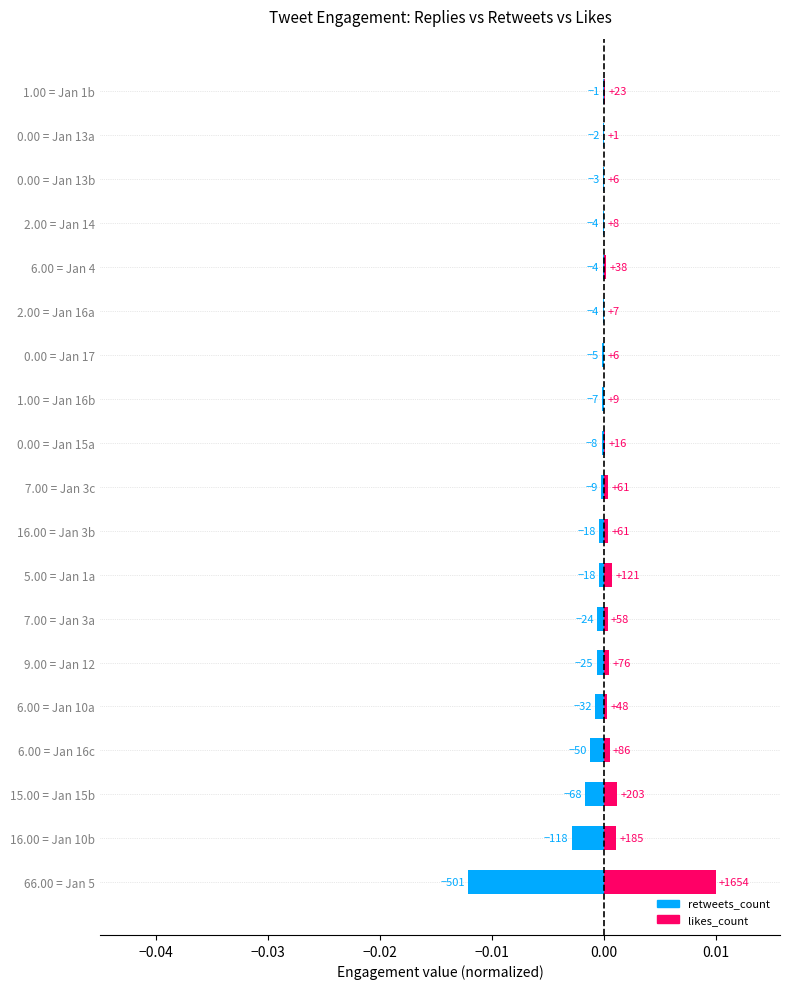

What are all the series names shown in the legend?

retweets_count (blue), likes_count (pink)